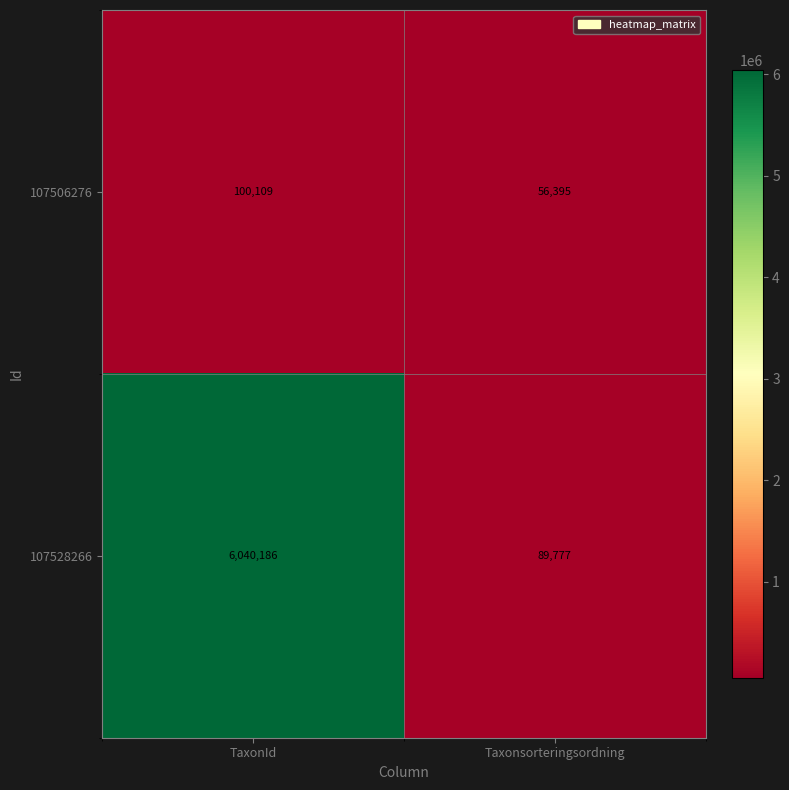

At which category is the sum across all series the highest?

TaxonId